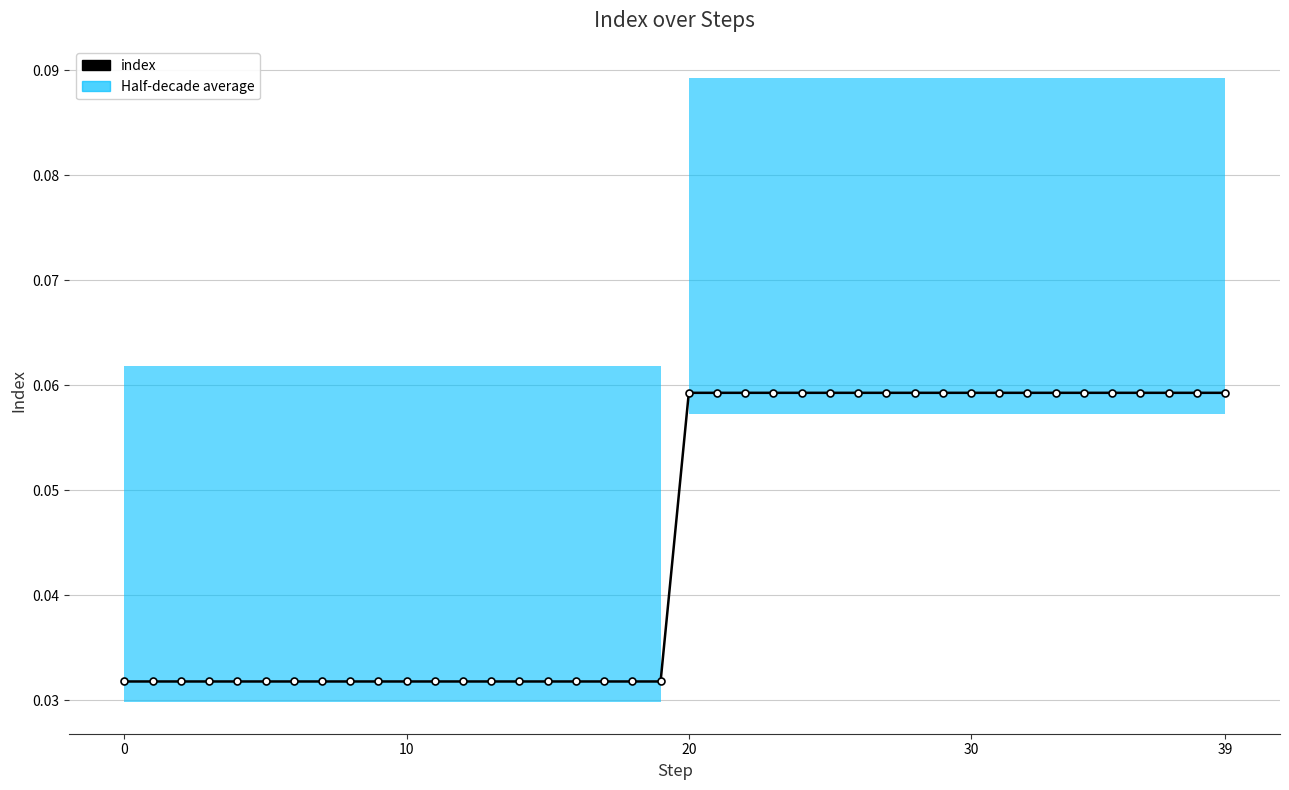

Does the chart display data point markers on the line(s)?

Yes